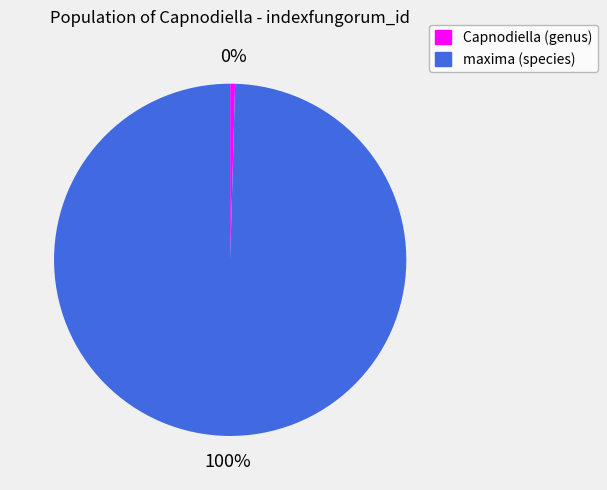

Which has a higher value, Capnodiella (genus) or maxima (species)?

maxima (species)